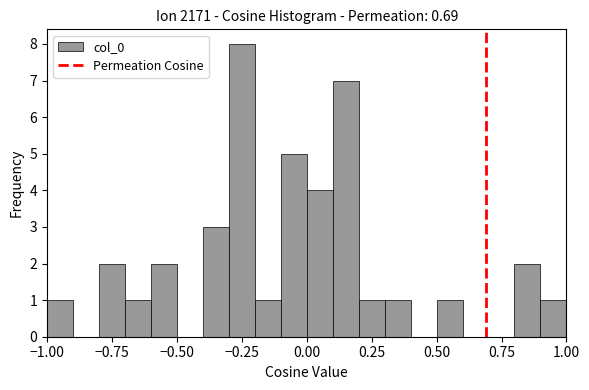

Around what value on the x-axis is the tallest bar? Give the approximate position of its centre, as read against the axis.

-0.25